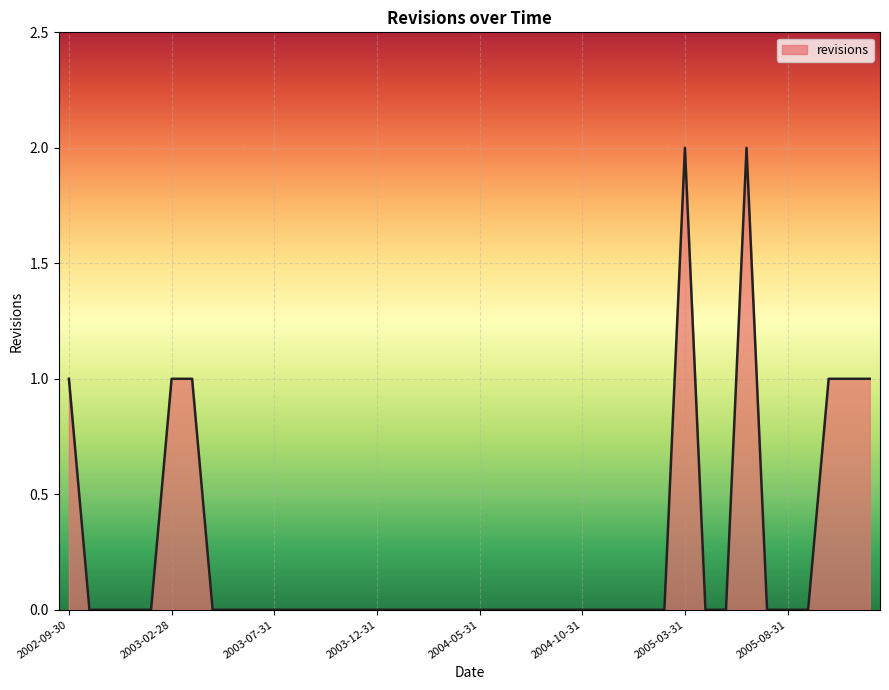

Is this an area chart (filled region under the line)?

Yes